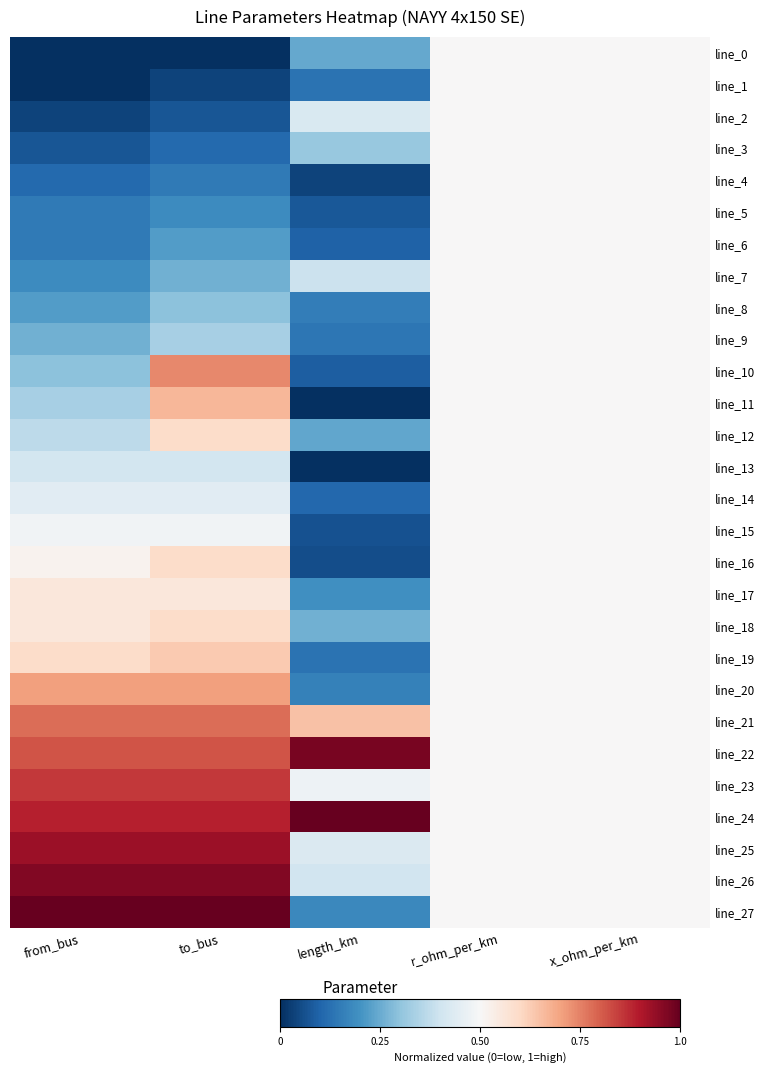

At how many categories does at least one series exceed 0?

5